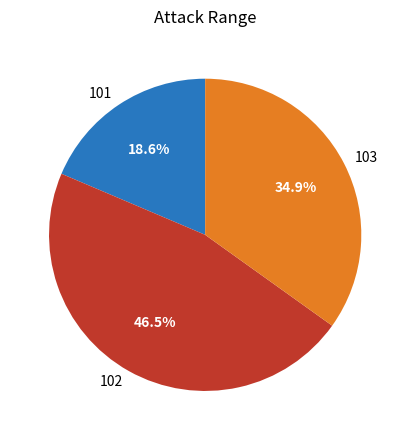

What is the smallest slice in the pie chart?

101